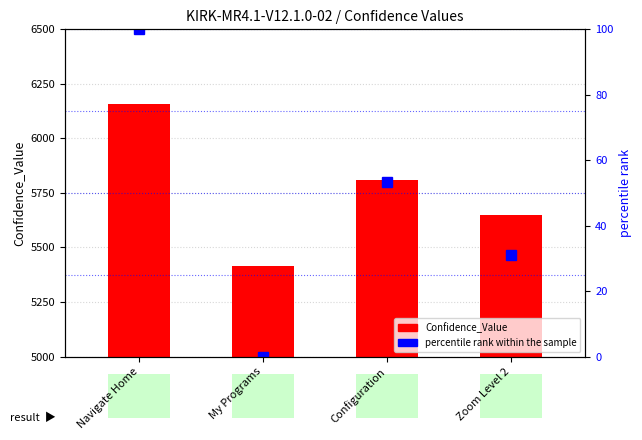

At which category does the chart reach its peak across all series?

Navigate Home